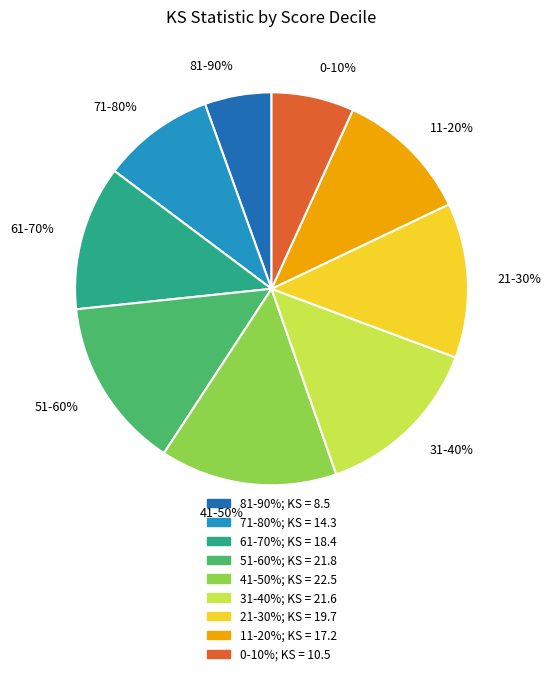

What is the ratio of the value at 31-40% to the value at 51-60%?

1.0